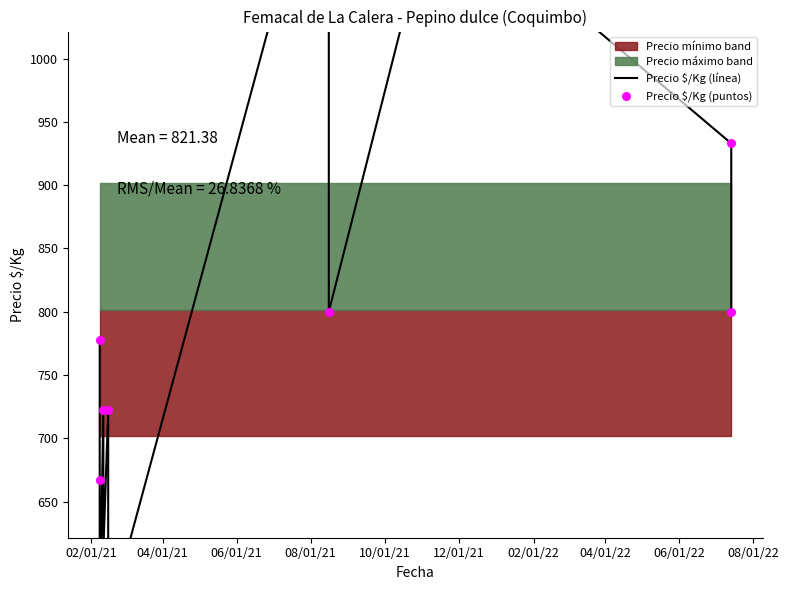

What is the total value across all series at 08/01/22?

2444